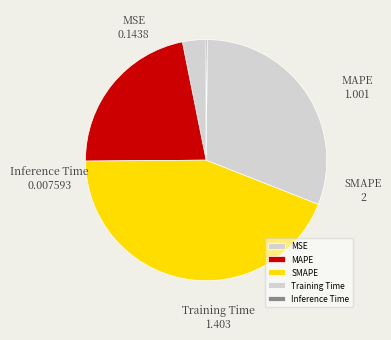

Between MSE and Training Time, which is larger?

Training Time